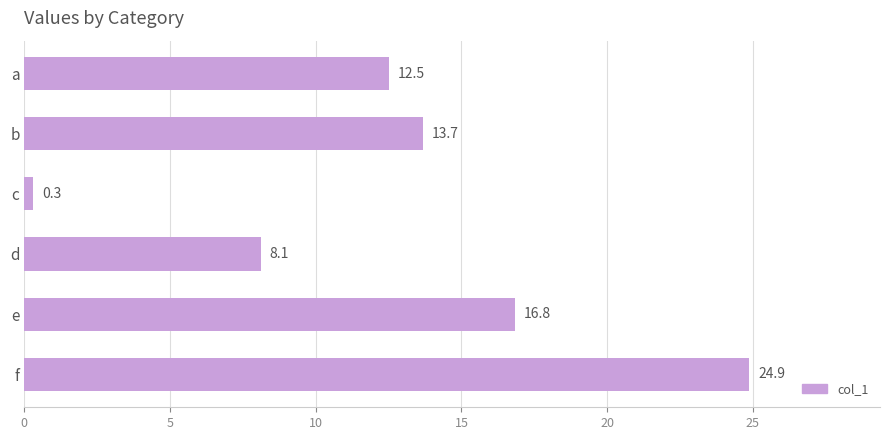

Rank the categories by value from highest to lowest.

f, e, b, a, d, c